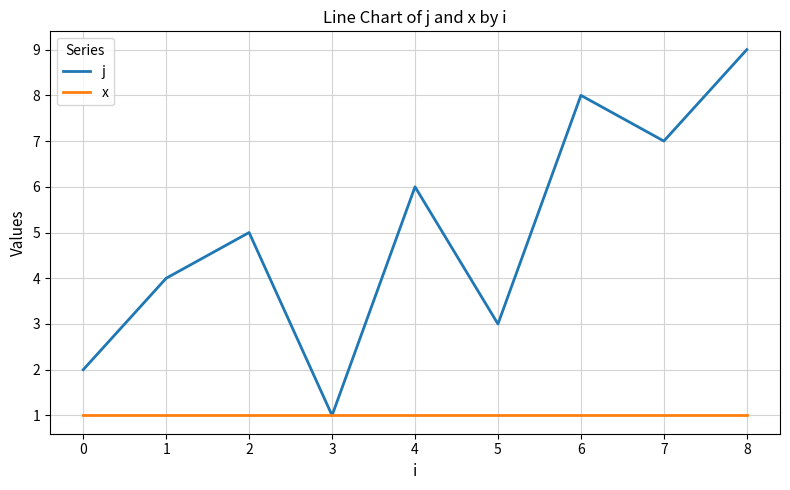

In j, how many points are higher than both neighbors (excluding endpoints)?

3